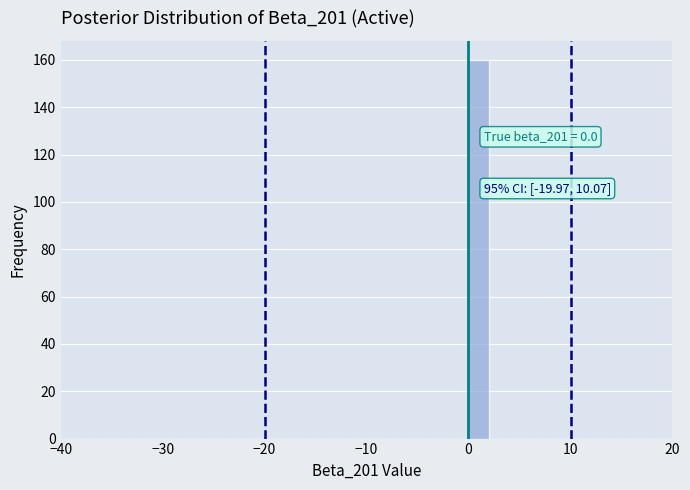

Around what value on the x-axis is the tallest bar? Give the approximate position of its centre, as read against the axis.

1